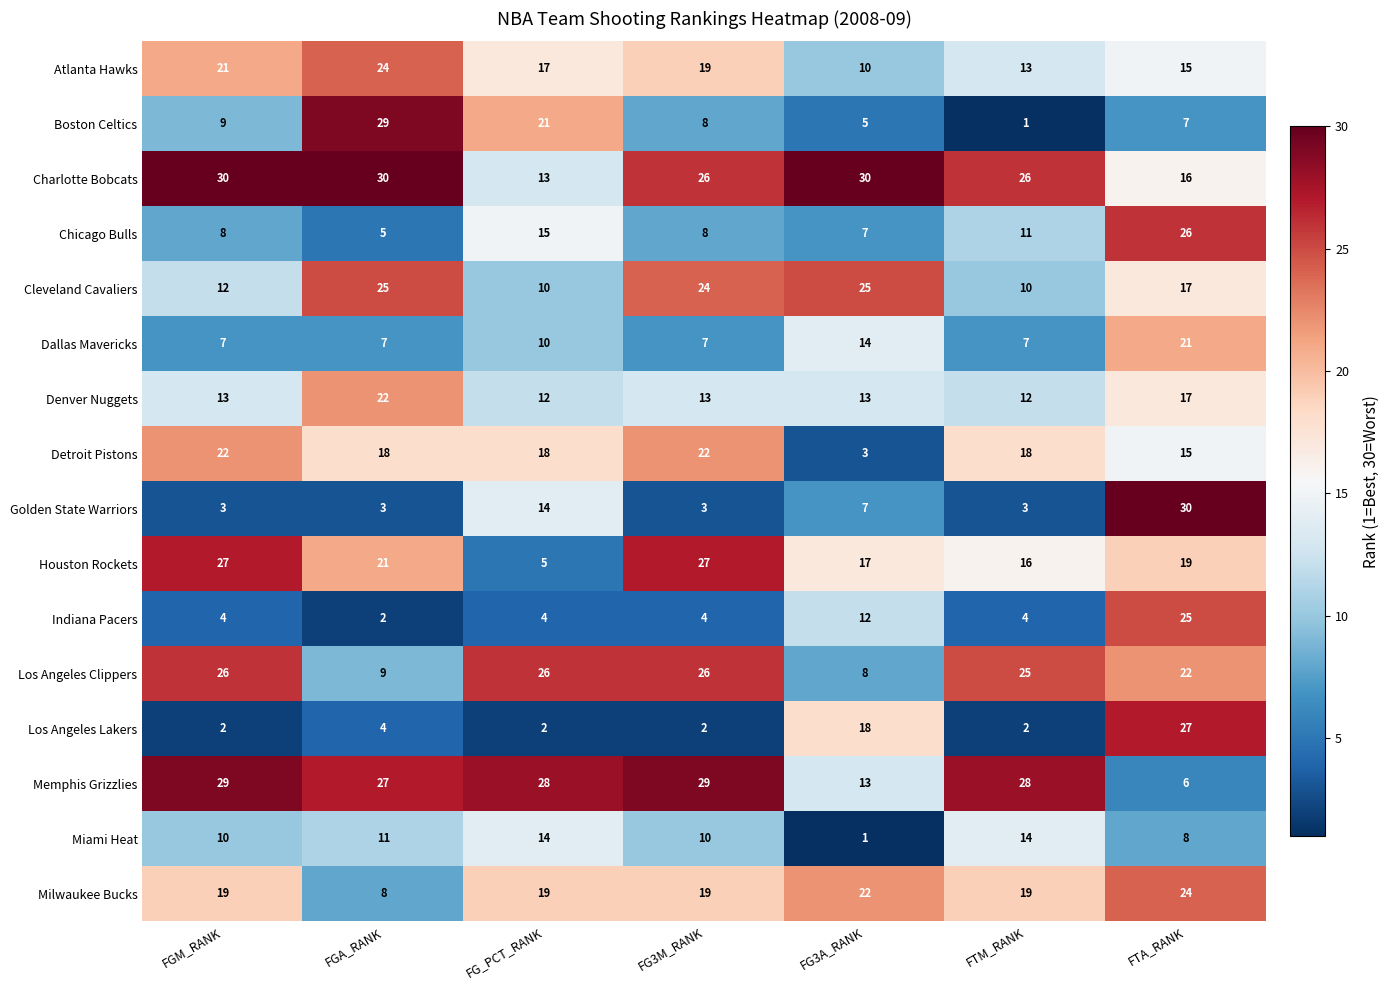

Where is Chicago Bulls nearest to the value 15?

FG_PCT_RANK